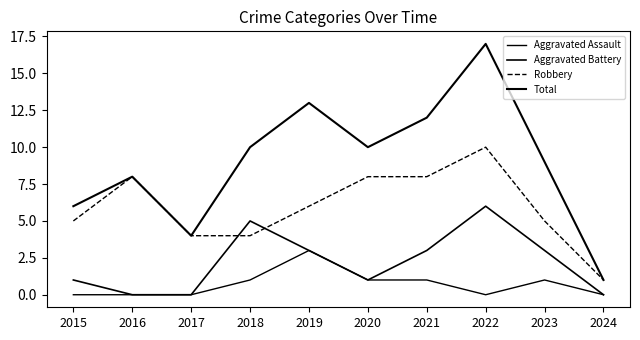

Does the chart have visible grid lines?

No